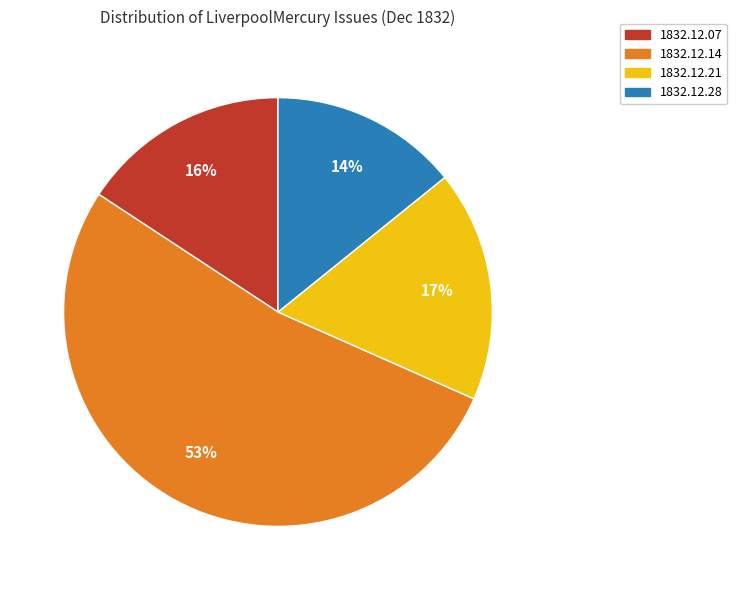

Which slice is the smallest?

1832.12.28